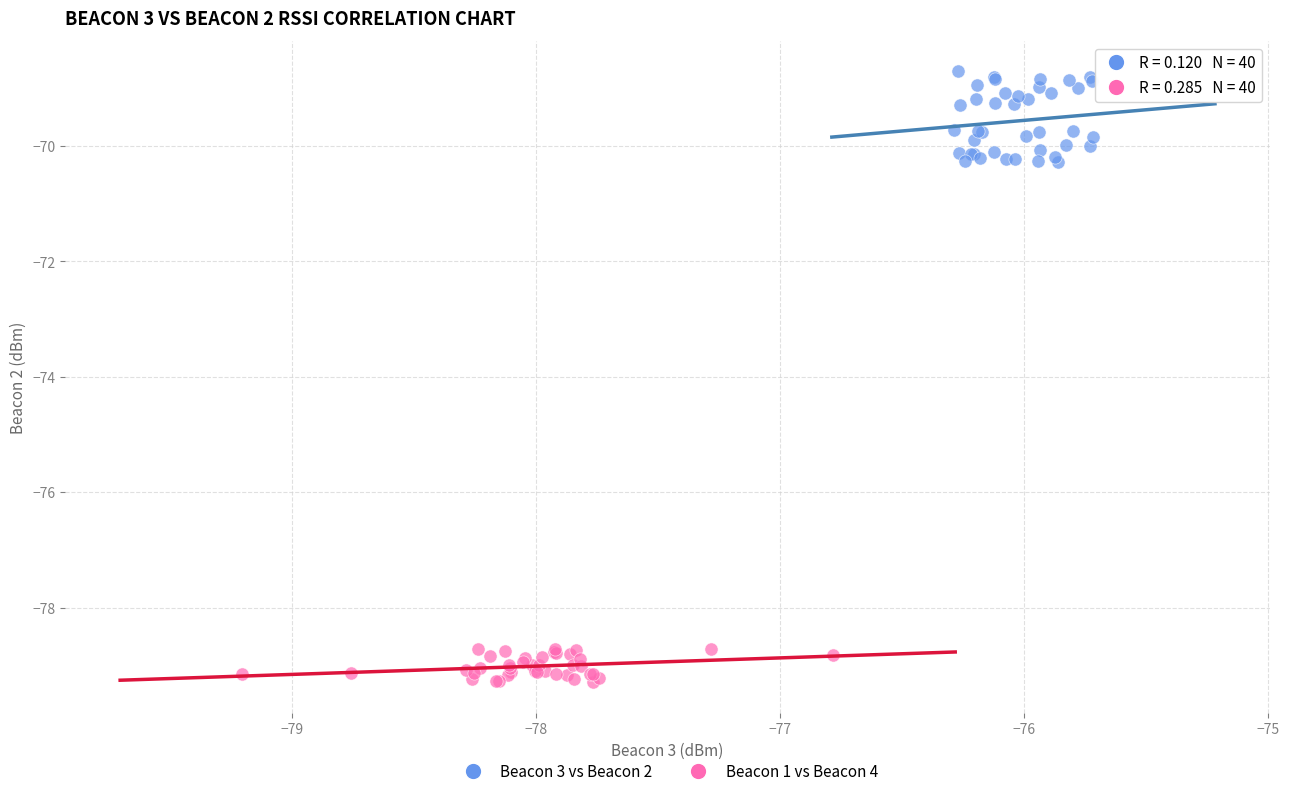

Which series reaches the minimum Y coordinate?

Beacon 1 vs Beacon 4